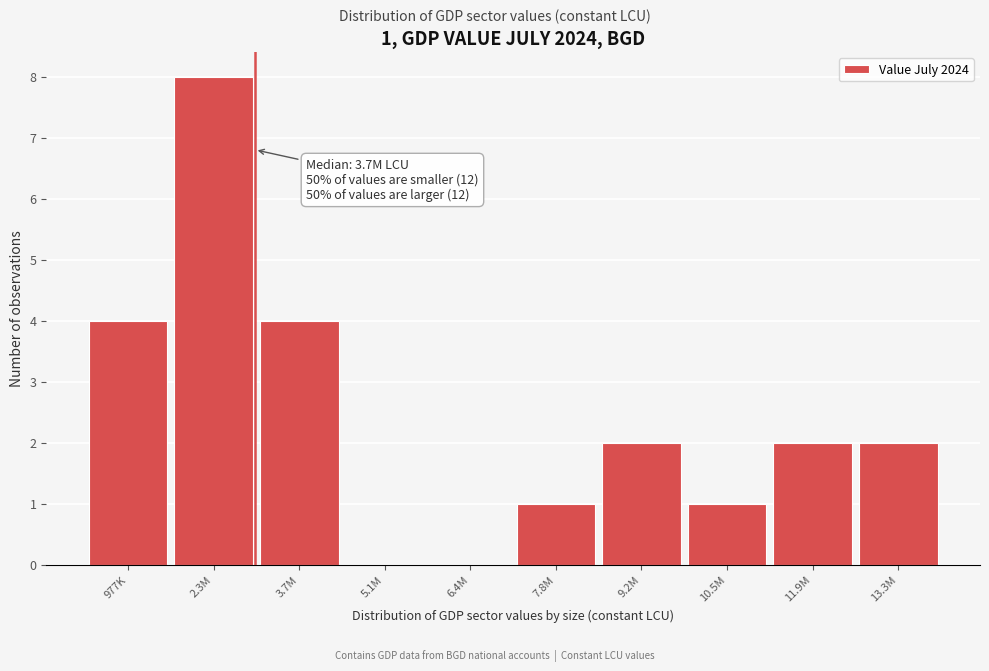

Reading left to right, list all the values displayed in this chart.

977K=4	2.3M=8	3.7M=4	5.1M=0	6.4M=0	7.8M=1	9.2M=2	10.5M=1	11.9M=2	13.3M=2